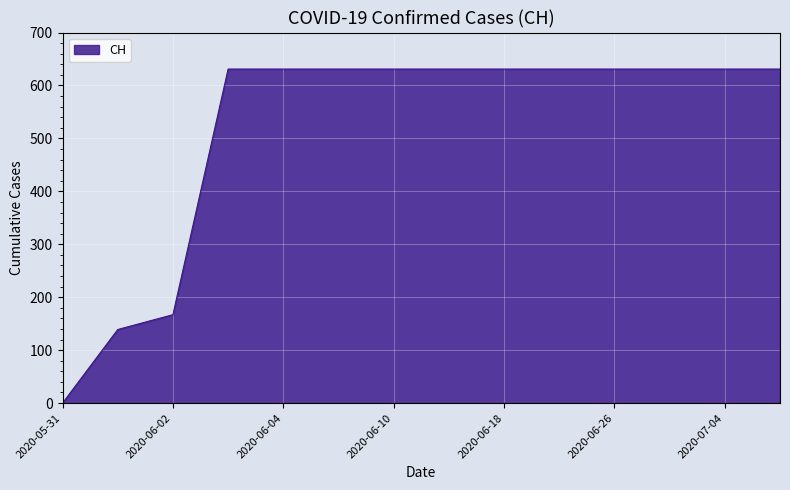

What is the difference between the maximum and minimum values?

631